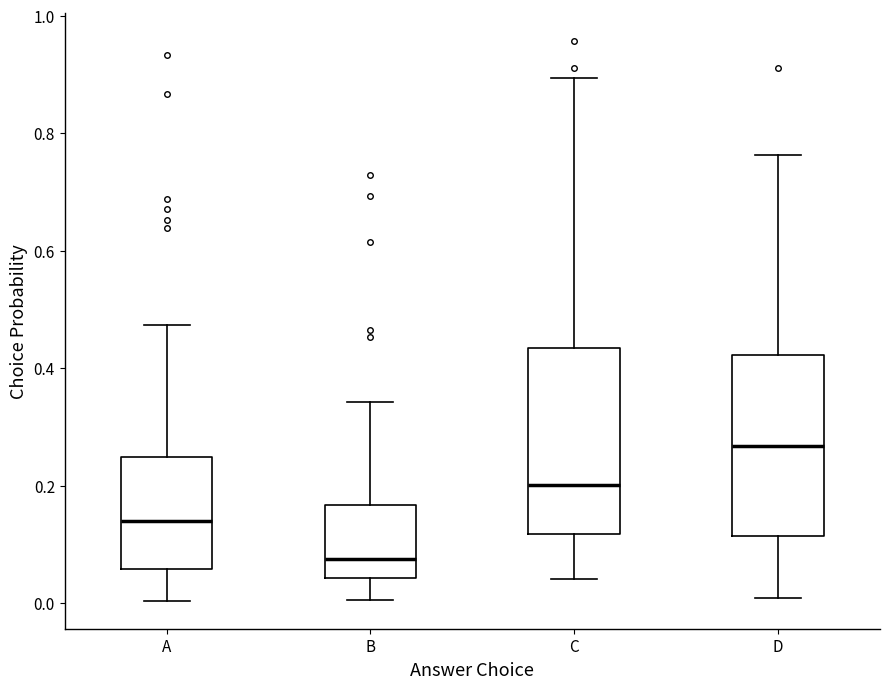

Reading left to right, transcribe this box plot: for each box, give where its median line is, the range the box spans, and where its two whiskers end, as read against the y-axis. The values are not printed on the chart, so give them approximately, as read against the axis.

A: median 0.14, box 0.06 to 0.24, whiskers 0.00 to 0.48
B: median 0.08, box 0.04 to 0.16, whiskers 0.00 to 0.34
C: median 0.20, box 0.12 to 0.44, whiskers 0.04 to 0.90
D: median 0.26, box 0.12 to 0.42, whiskers 0.00 to 0.76